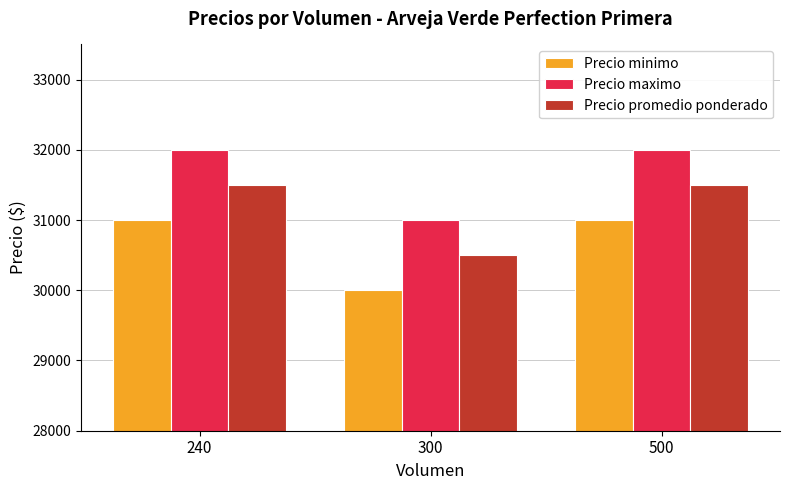

How many values in the Precio minimo series are below 31000?

1